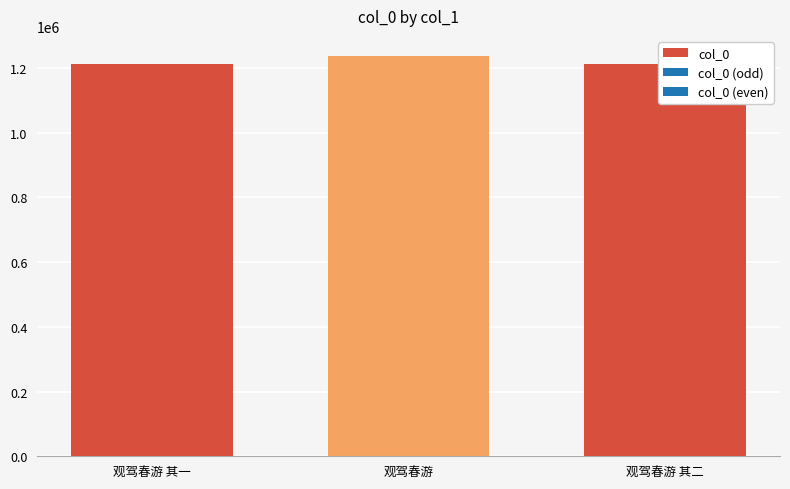

What is the maximum value shown in the chart?

1237278